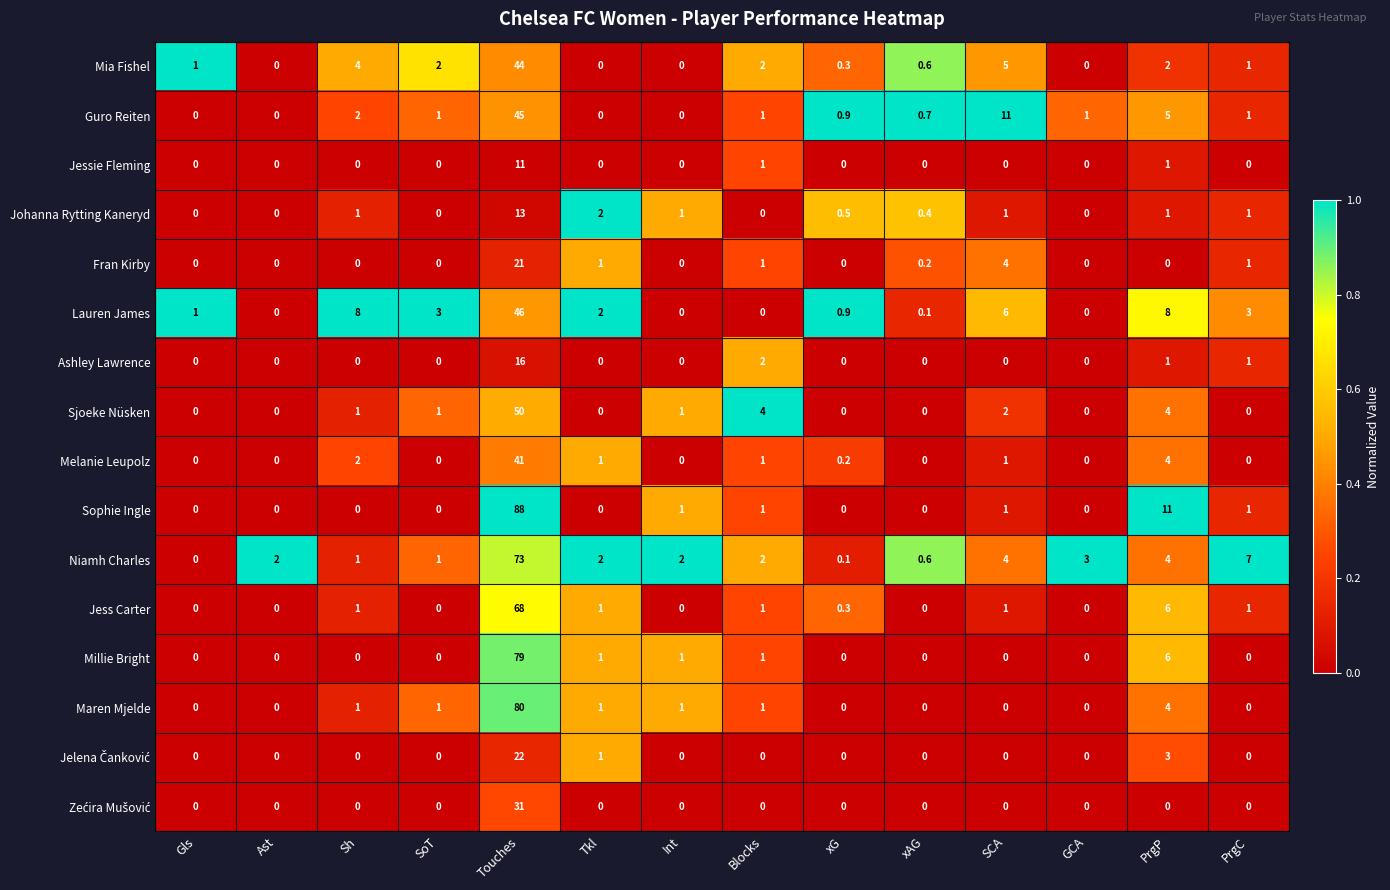

What is the difference between the second highest and second lowest values in the Guro Reiten series?

11.0